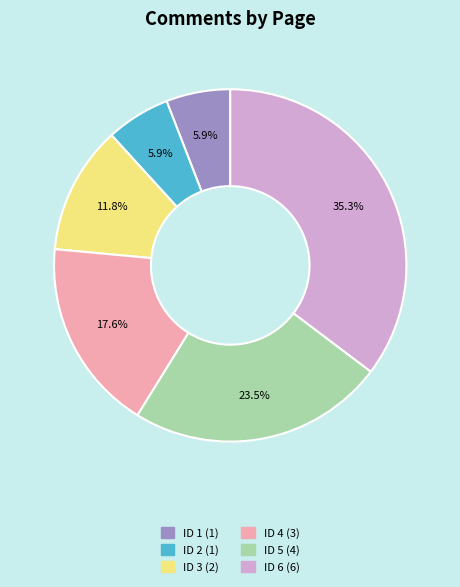

Is it true that ID 3 is 12% of the pie?

True